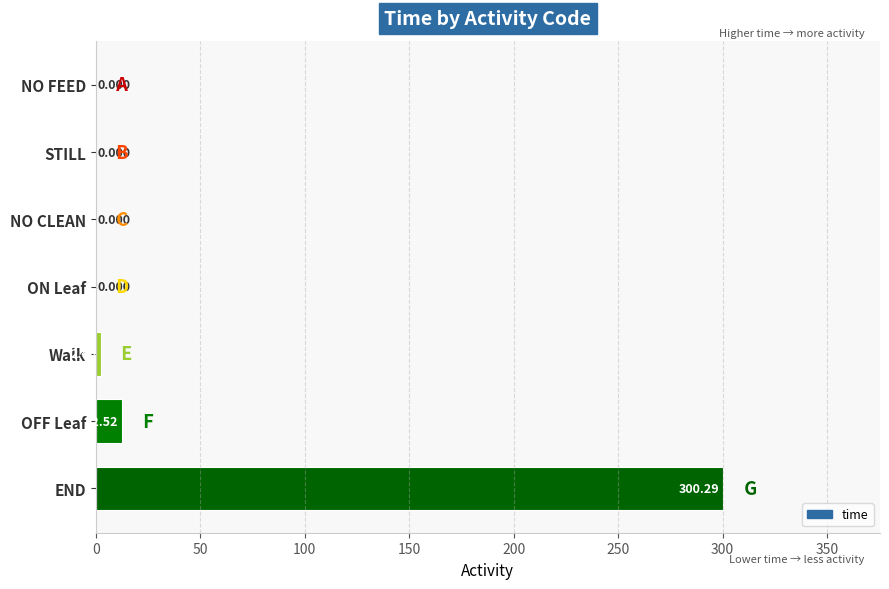

At which label is the value closest to 150?

OFF Leaf